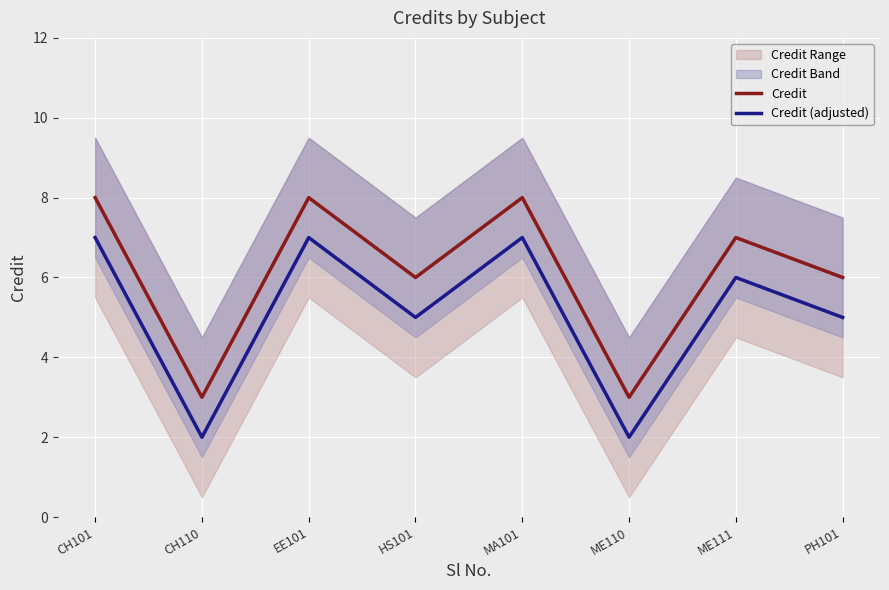

True or false: Credit (adjusted) has a value of 2 at CH101.

False